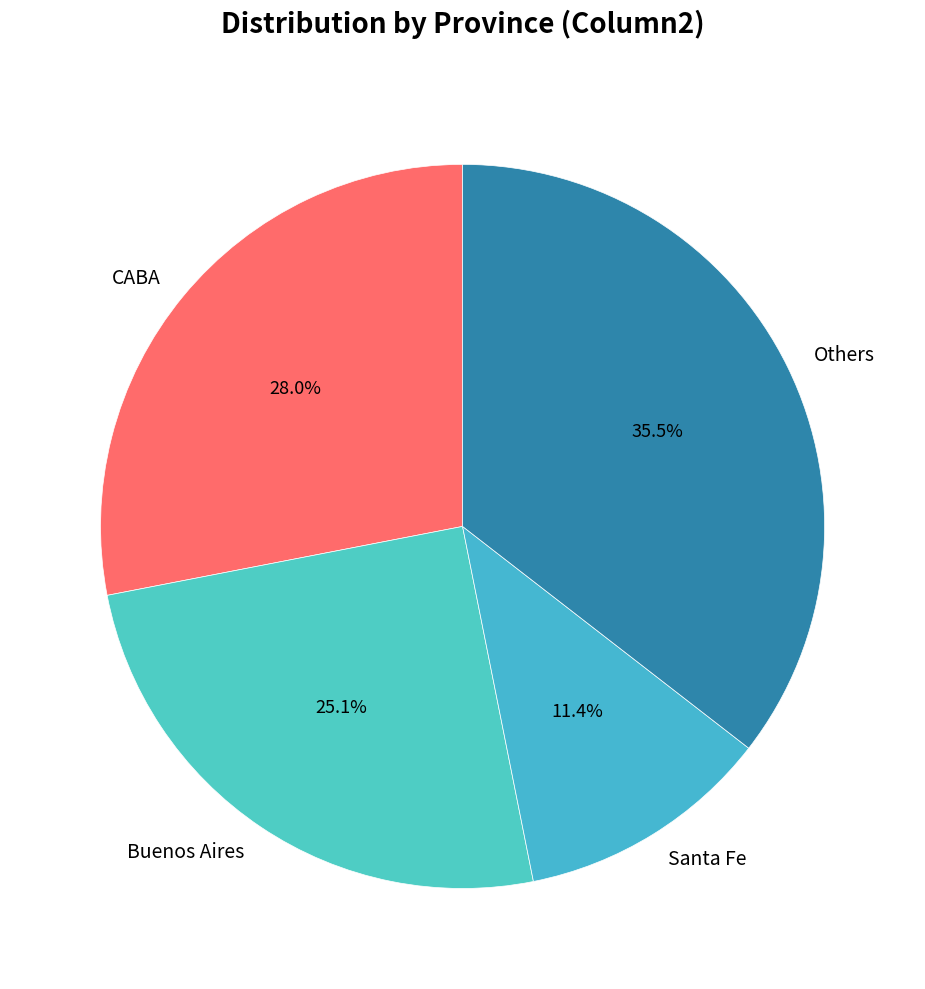

Is there any slice that represents more than half of the pie?

No